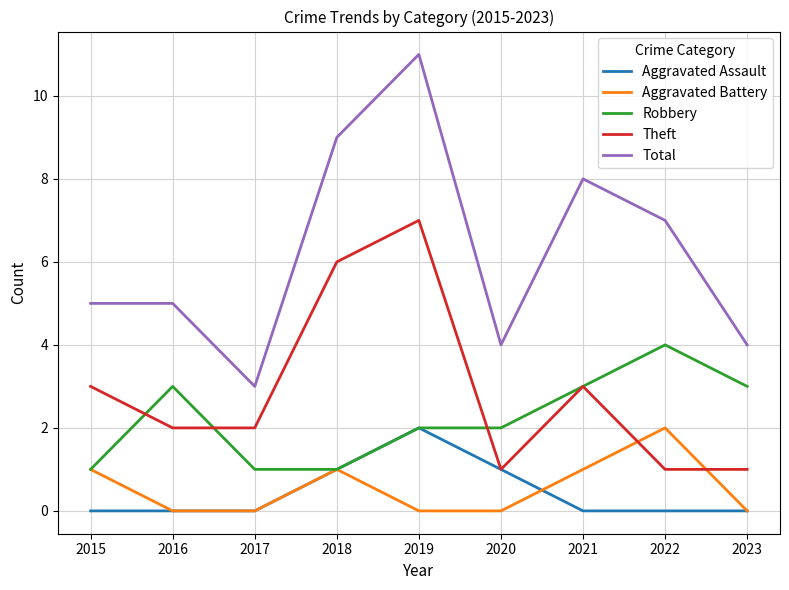

Which series has the largest total across all categories?

Total